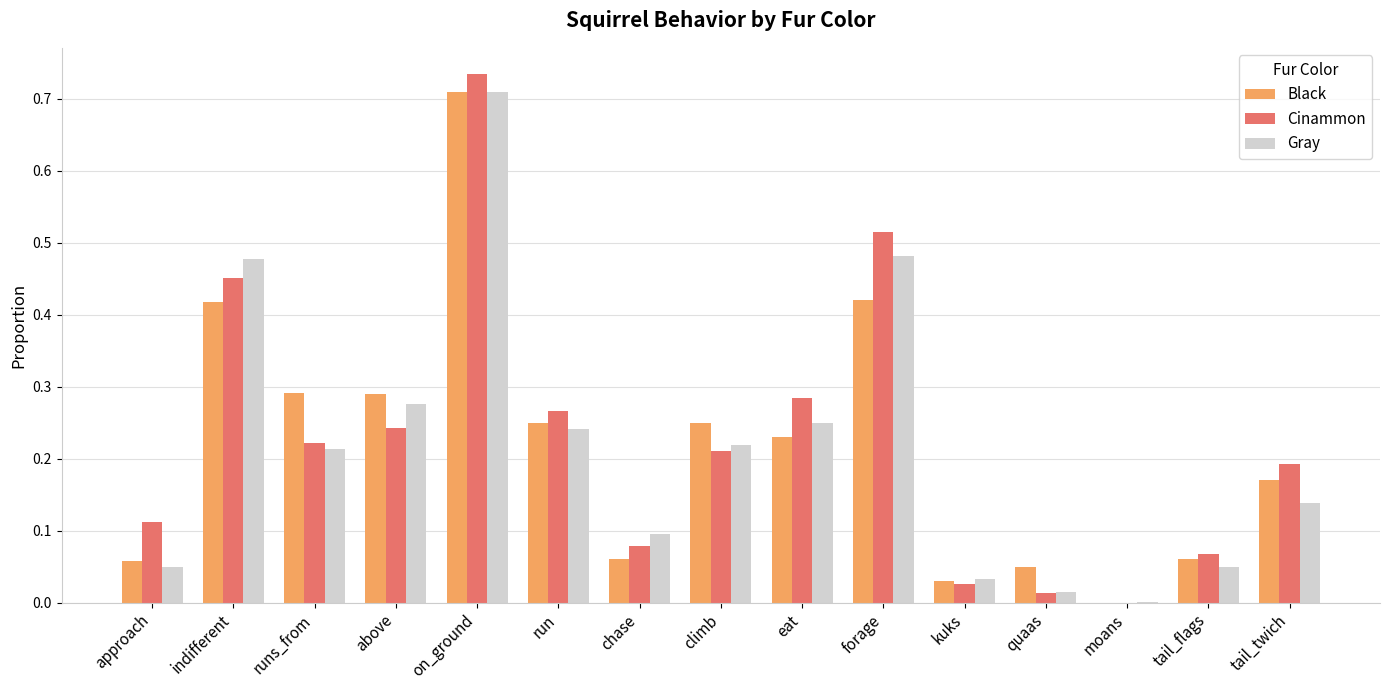

Which series changed the most between approach and climb?

Black